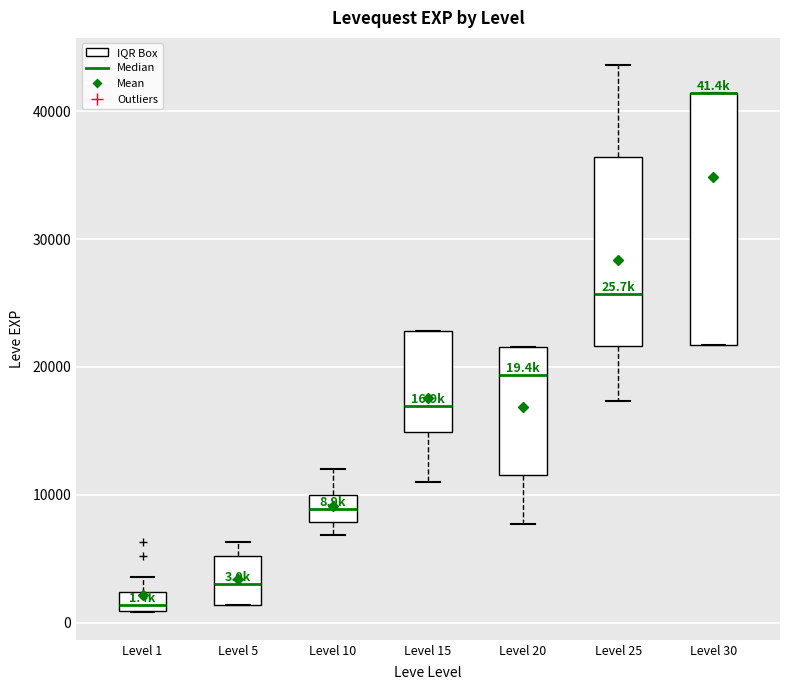

Comparing the boxes themselves (not the whiskers), which one is the tallest?

Level 30